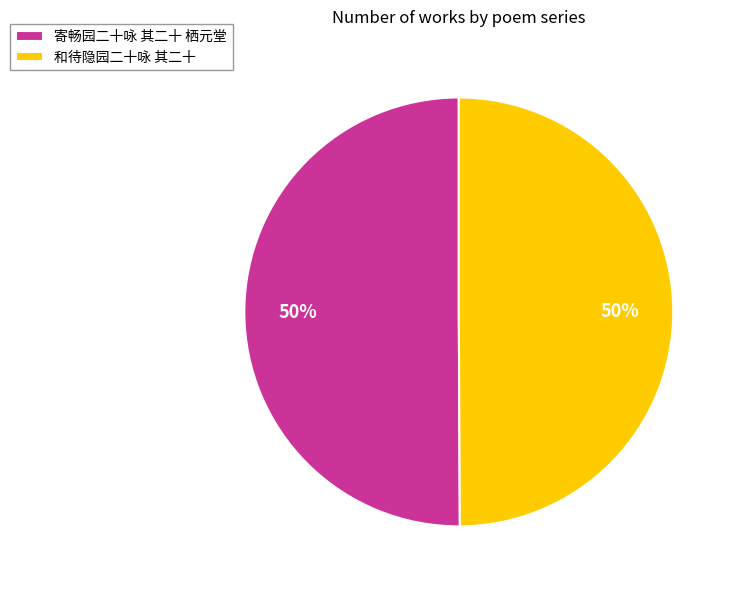

To the nearest percent, what percentage of the pie is 和待隐园二十咏 其二十?

50%